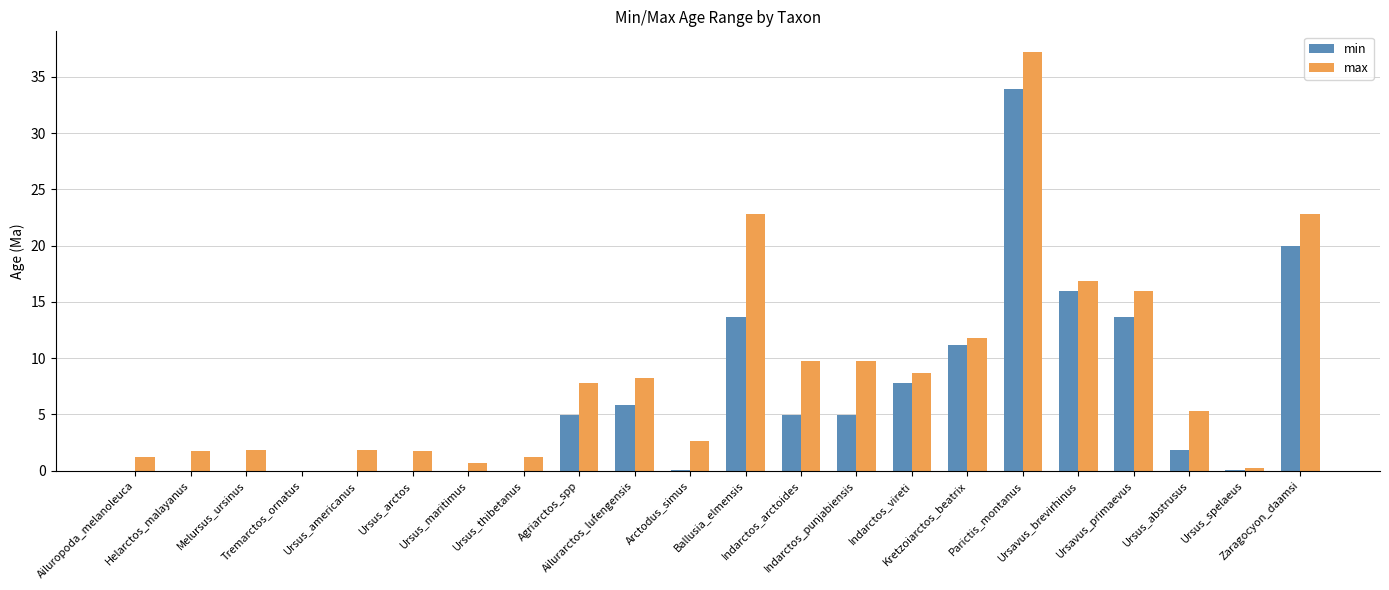

Which series has the largest total across all categories?

max